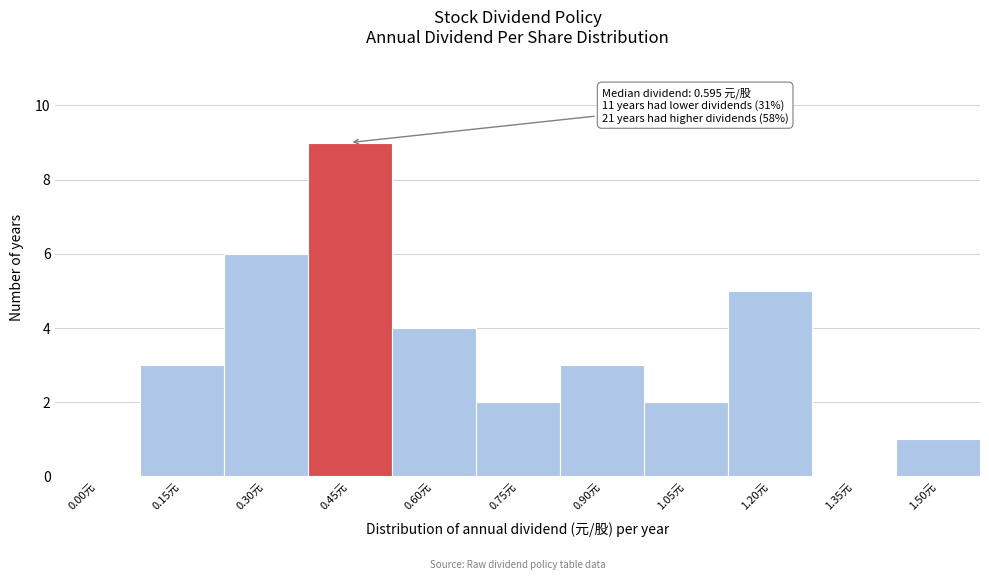

Reading right to left, transcribe all the data shown in this chart.

1.50元=1	1.35元=0	1.20元=5	1.05元=2	0.90元=3	0.75元=2	0.60元=4	0.45元=9	0.30元=6	0.15元=3	0.00元=0